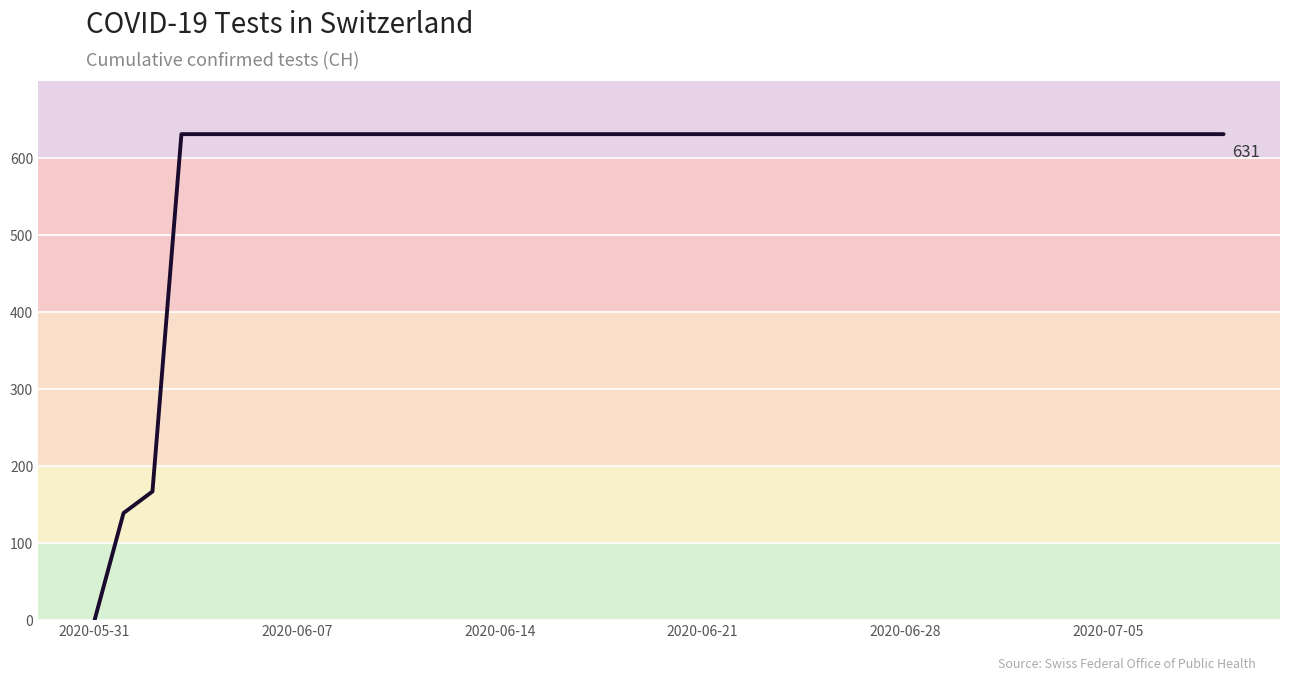

What is the difference between the maximum and minimum values?

631